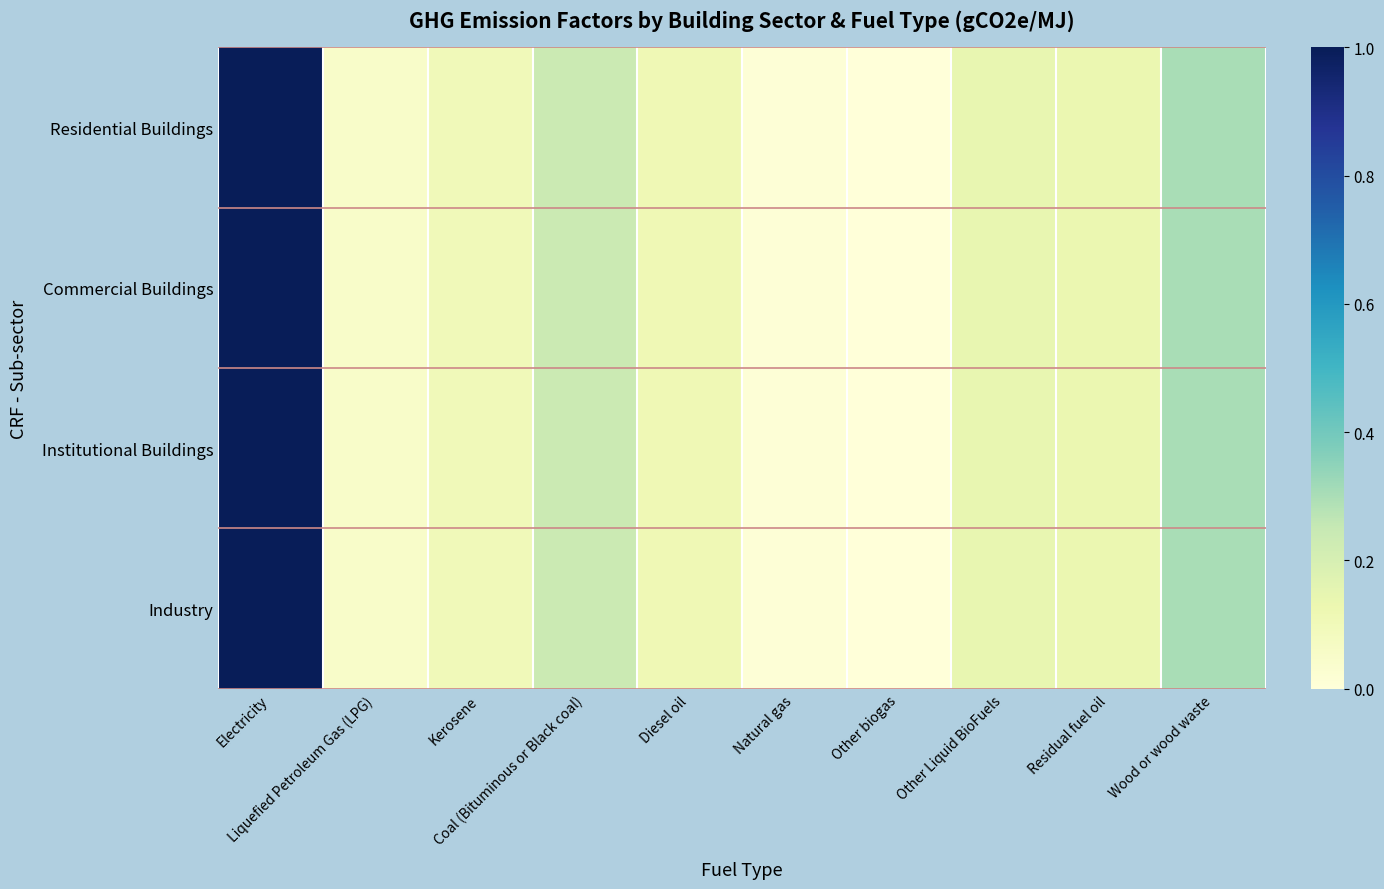

Which series has the largest total across all categories?

Residential Buildings